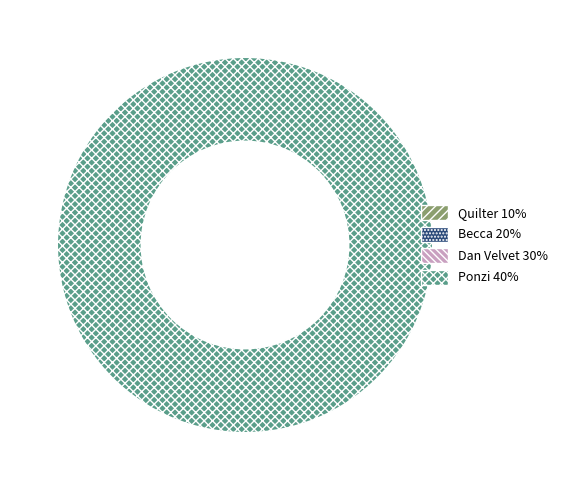

Rank the categories by value from lowest to highest.

Quilter, Becca, Dan Velvet, Ponzi